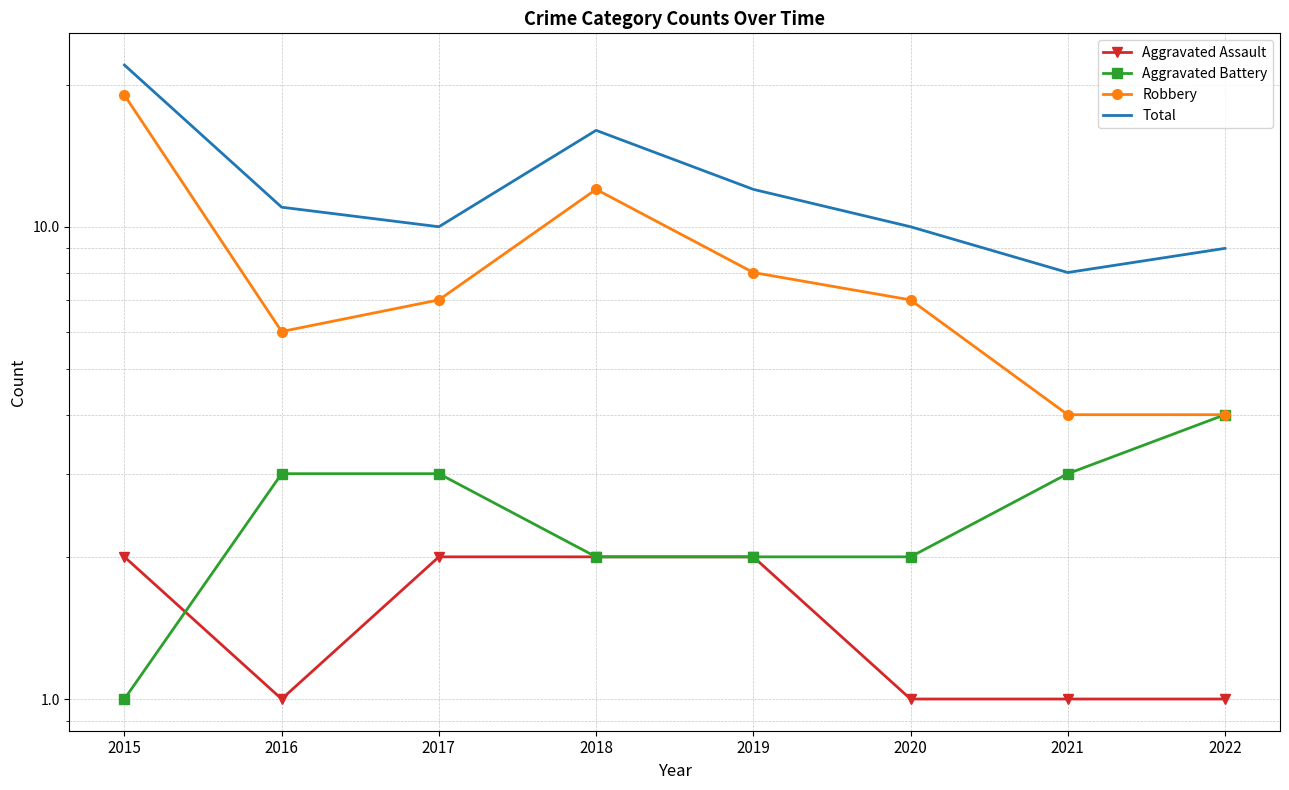

What are all the series names shown in the legend?

Aggravated Assault, Aggravated Battery, Robbery, Total